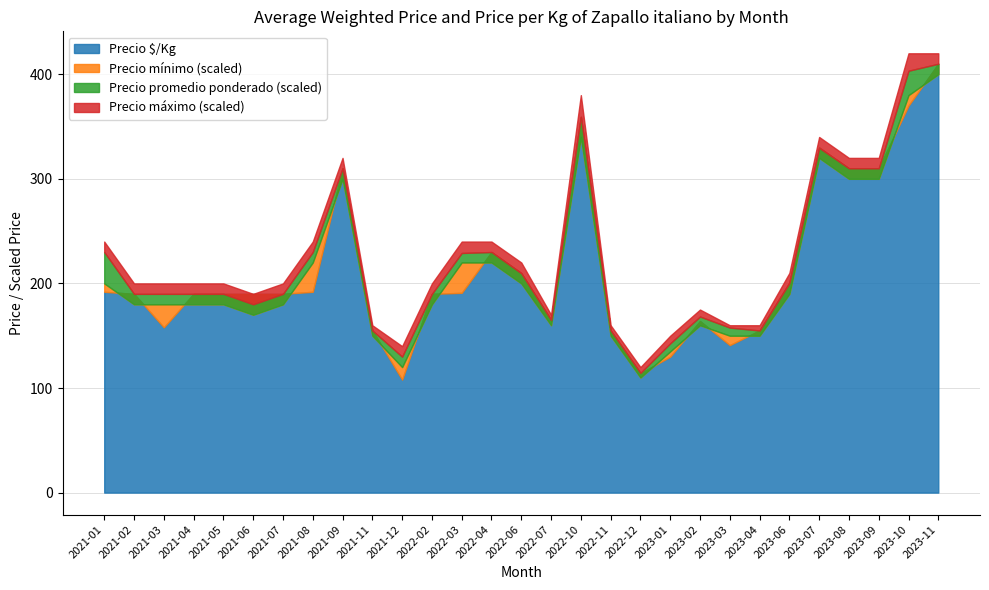

At which category does Precio mínimo reach its first local peak?

2021-09